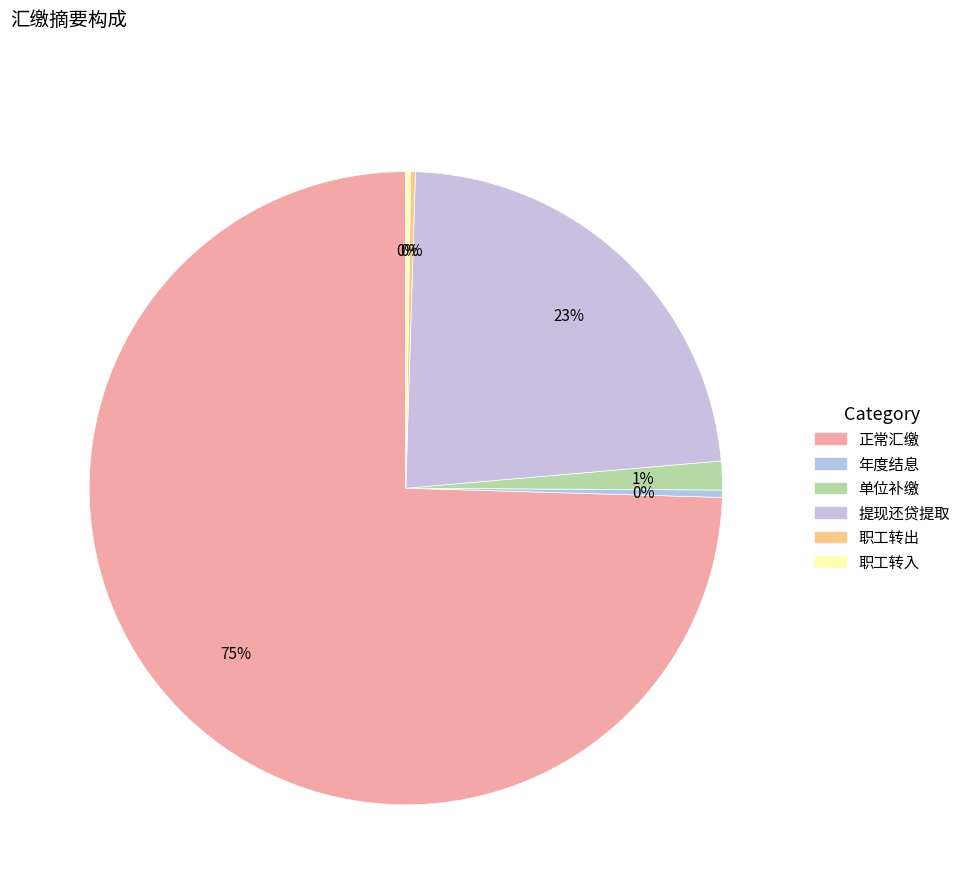

Is it true that 单位补缴 is 1% of the pie?

True